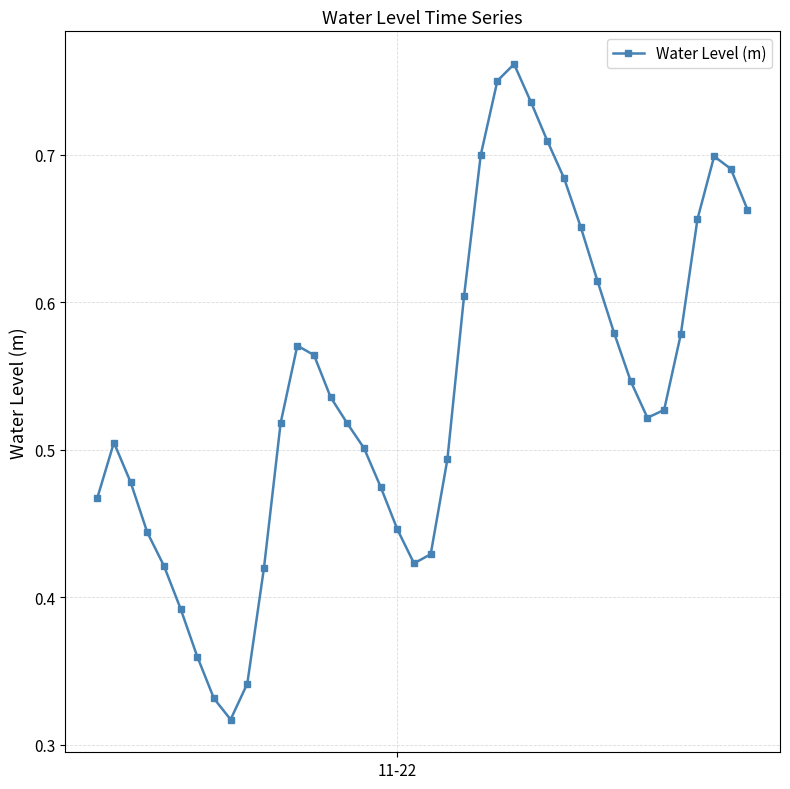

Count the number of data series in this chart.

1